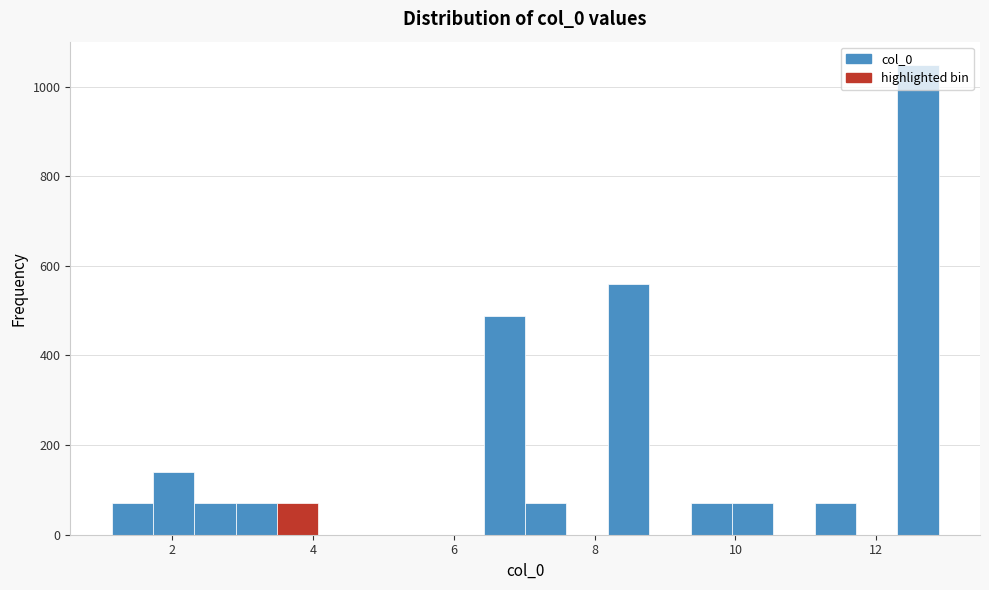

Read against the x-axis, roughly where is the centre of the tallest bar?

12.6